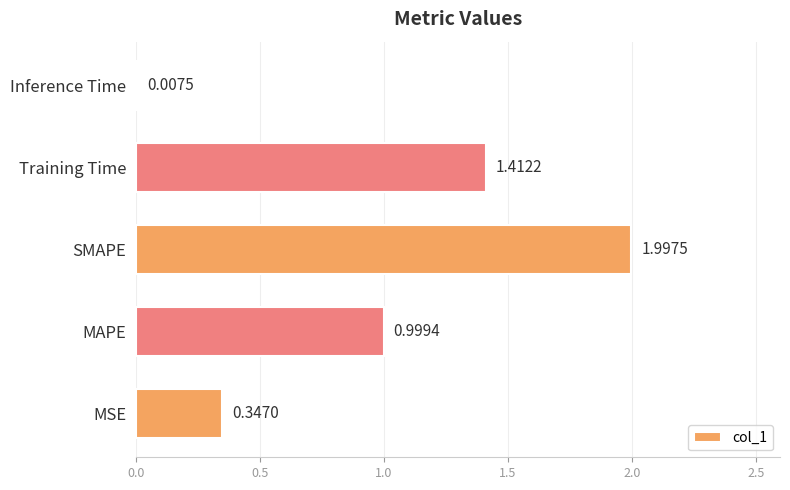

Are the bars horizontal?

Yes